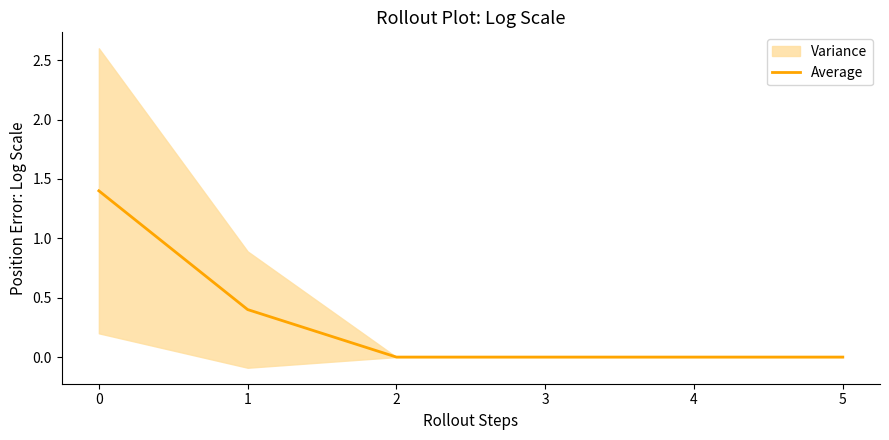

The Average series shows 0.0 at 2. True or false?

True